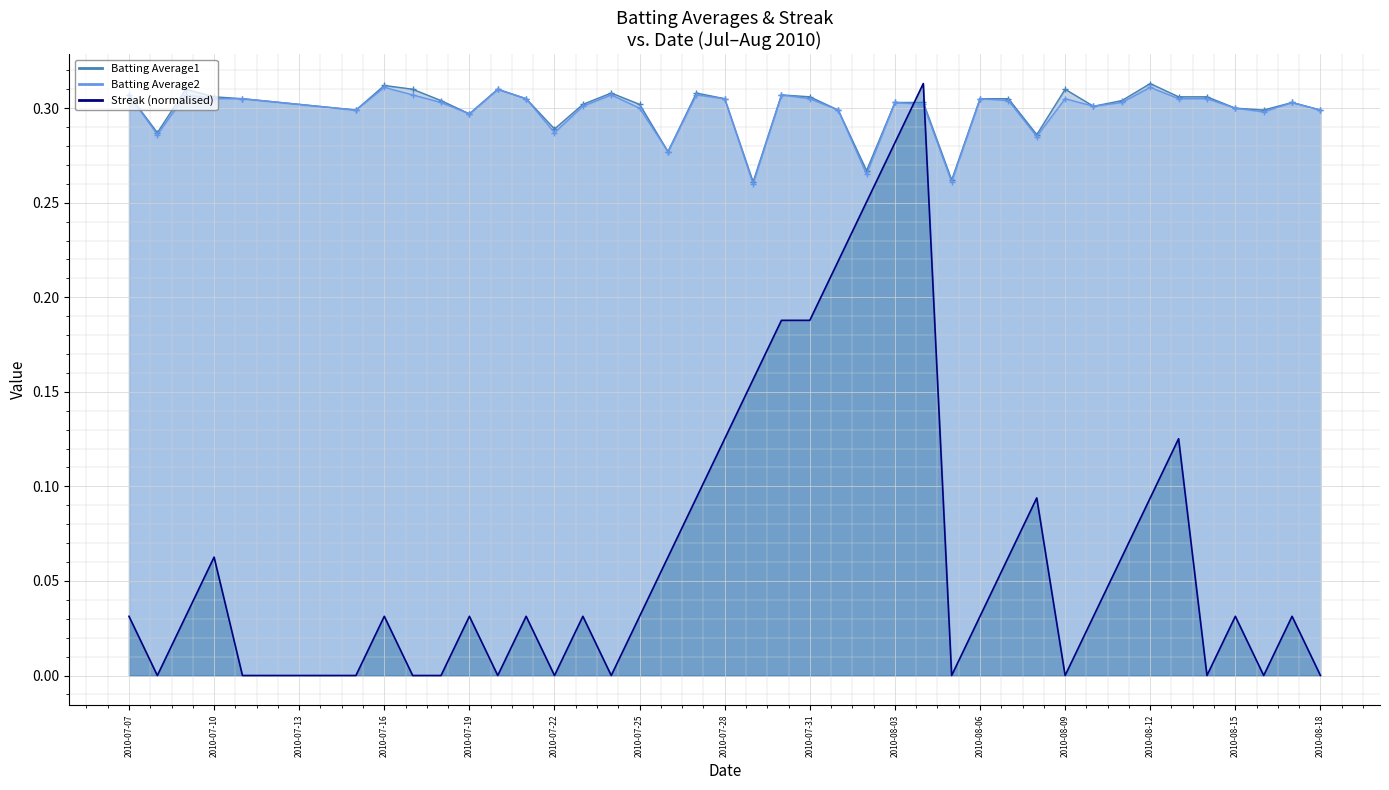

Which series has the largest total across all categories?

Batting Average1